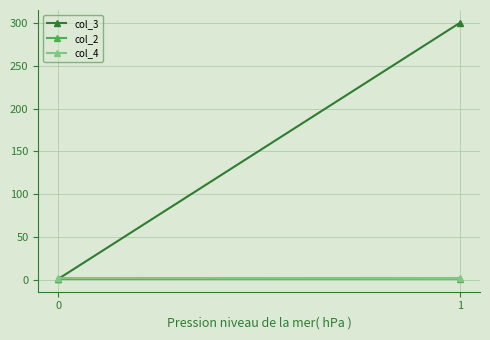

List the series in order of their peak value, highest first.

col_3, col_4, col_2